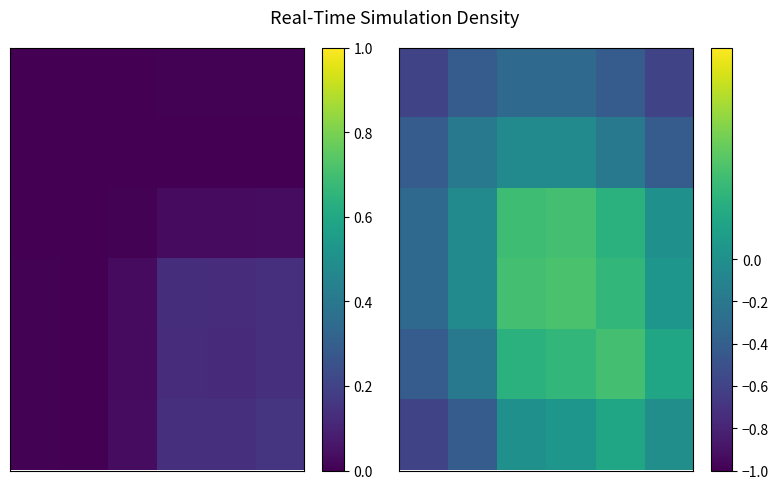

At how many categories does at least one series exceed 0?

4